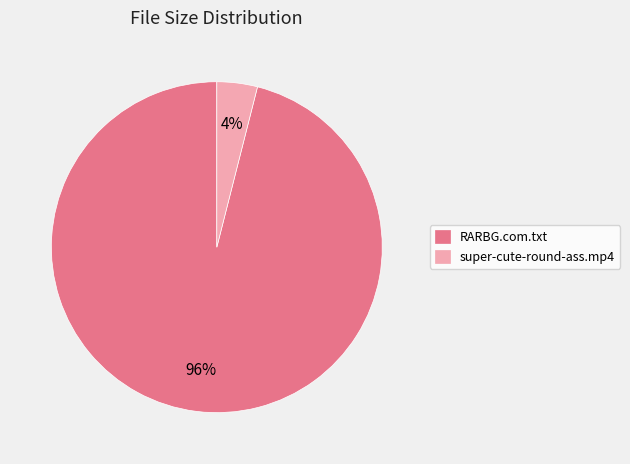

Do RARBG.com.txt and super-cute-round-ass.mp4 together represent more than half of the pie?

Yes